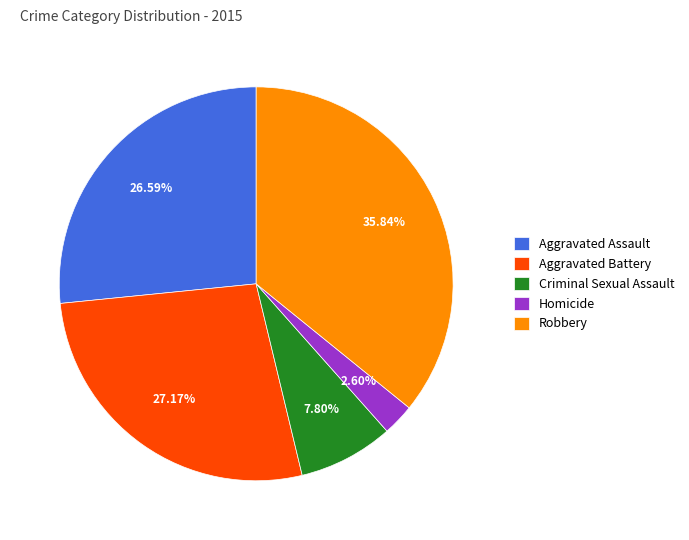

Rank the categories by value from lowest to highest.

Homicide, Criminal Sexual Assault, Aggravated Assault, Aggravated Battery, Robbery